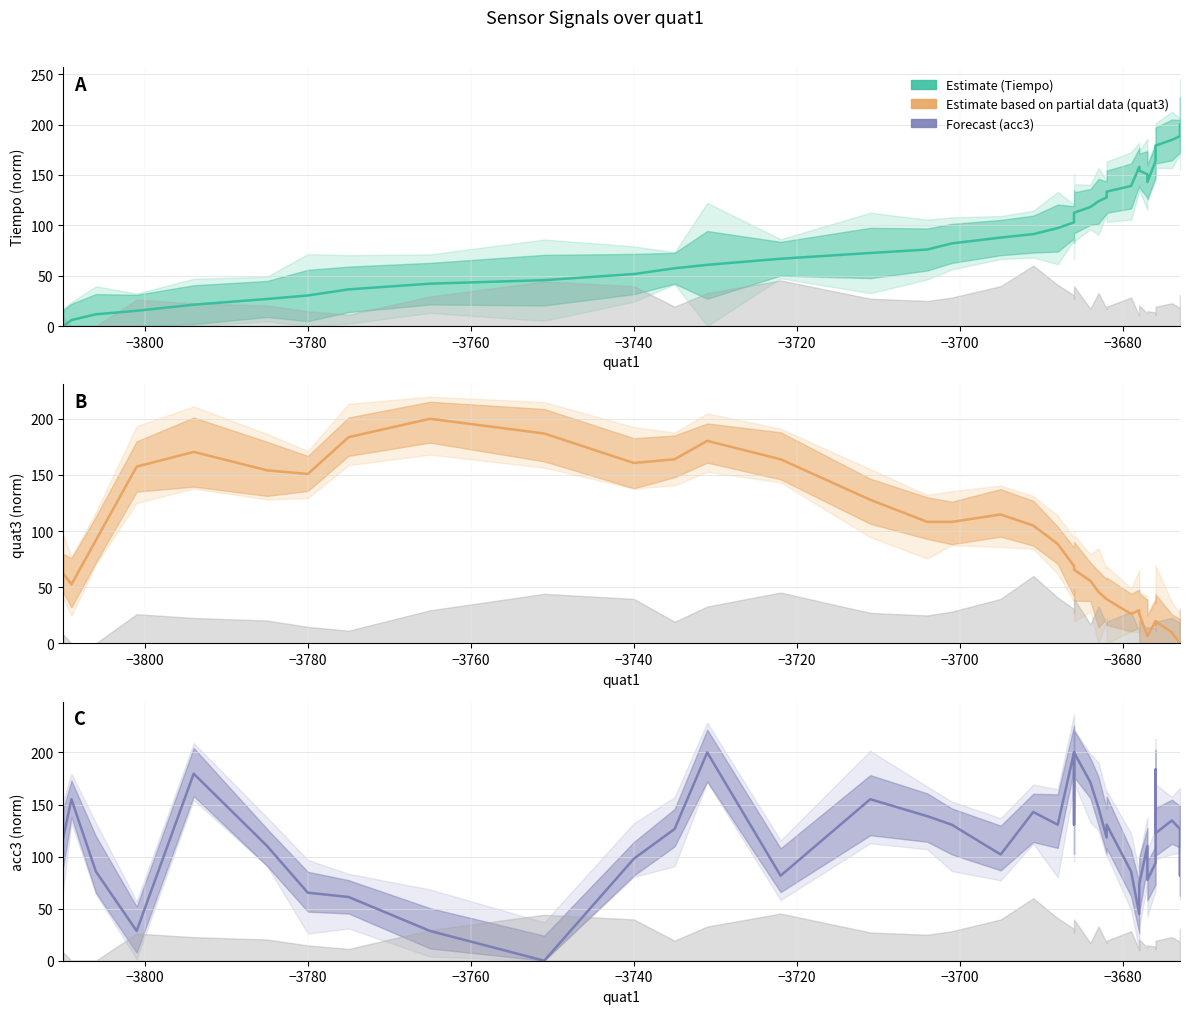

What is the label of the 4th point from the right?

36